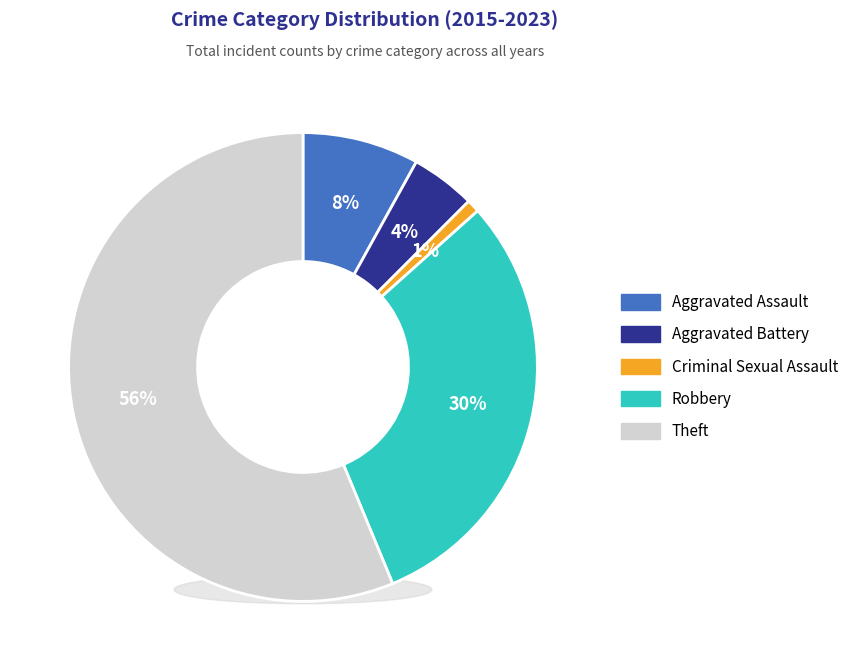

Does Criminal Sexual Assault represent more than half of the total?

No